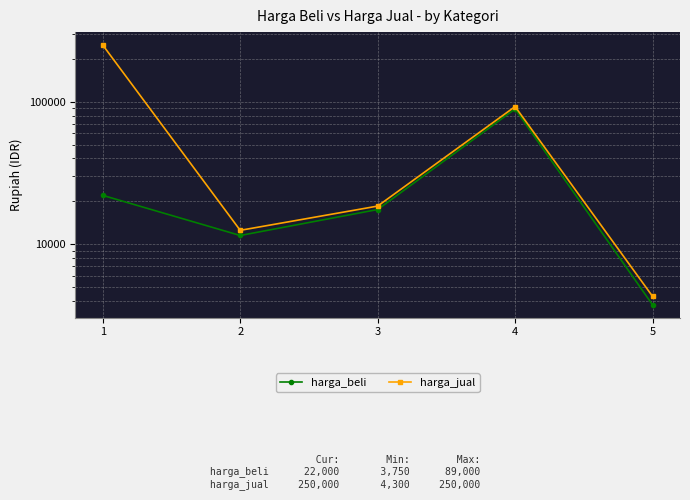

Which series changed the most between 3 and 5?

harga_jual